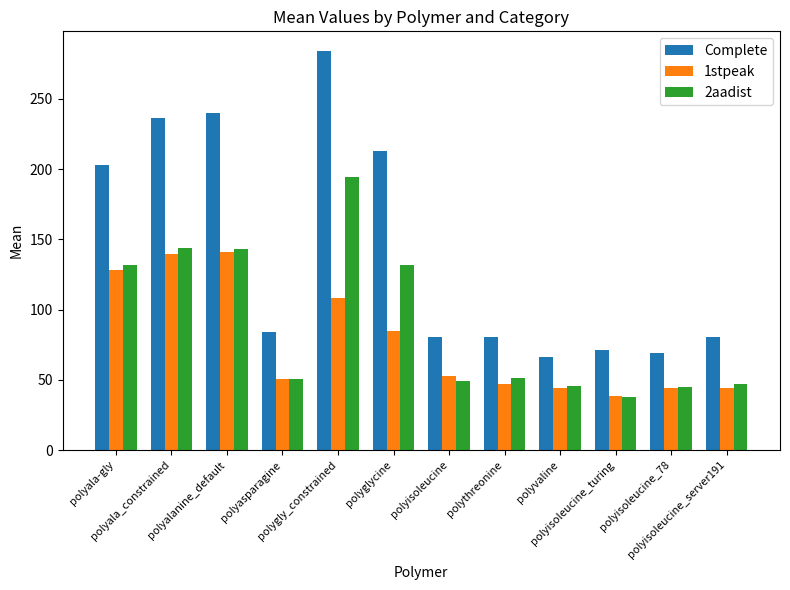

What is the difference between the maximum and minimum values in the 2aadist series?

156.6